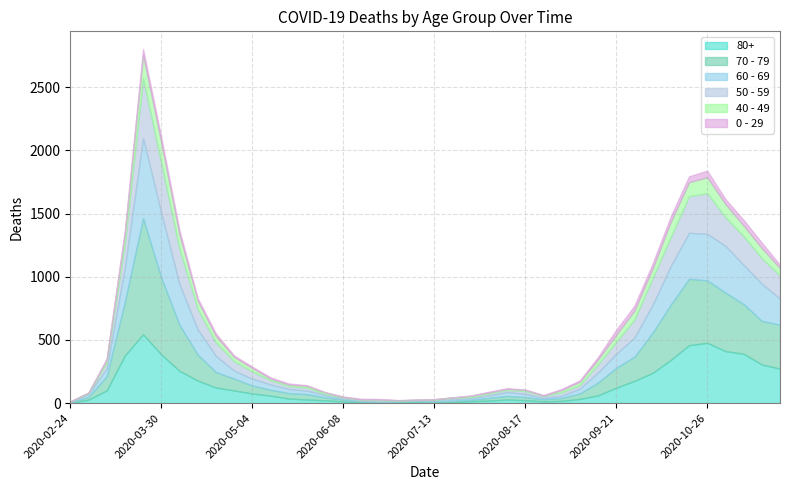

How many lines are shown in the chart?

6